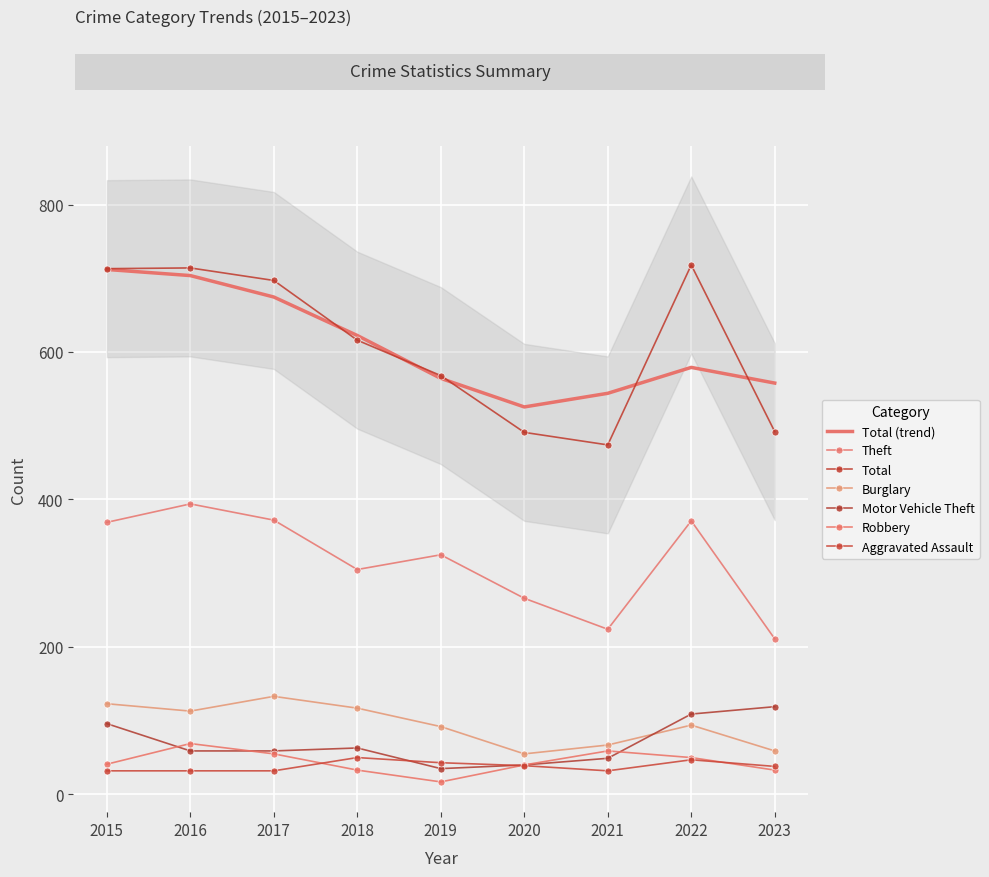

In Burglary, how many points are higher than both neighbors (excluding endpoints)?

2